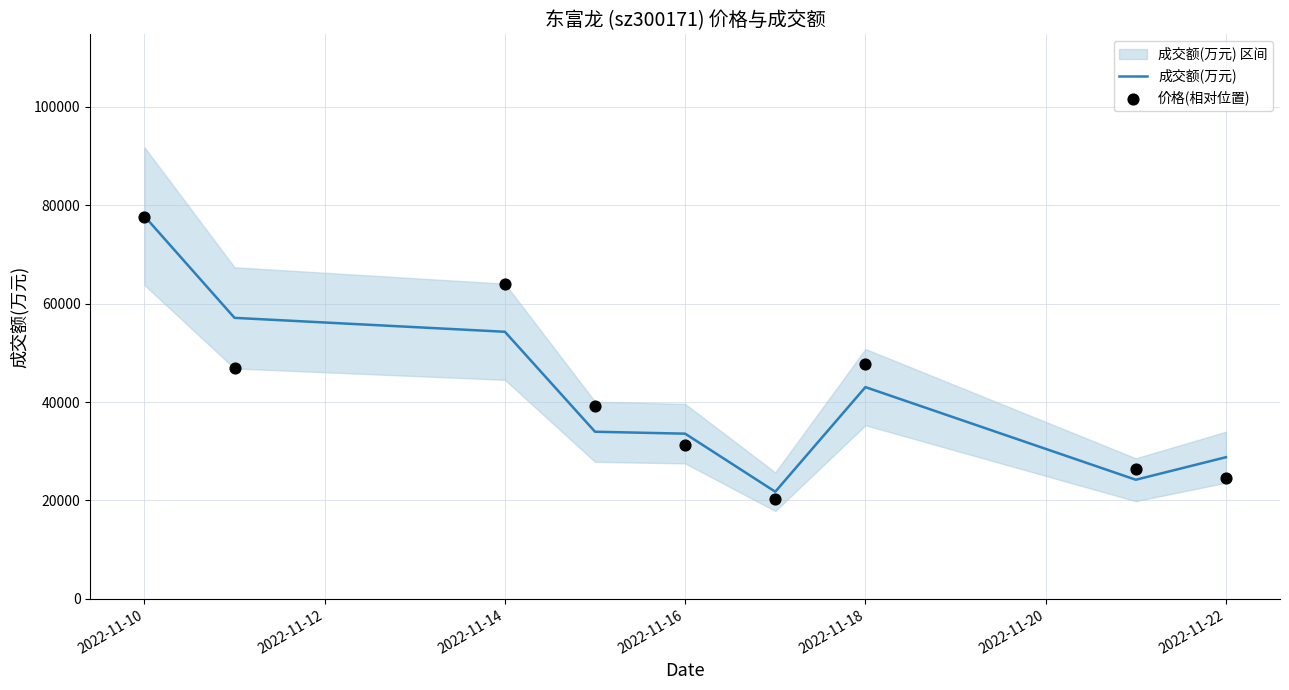

At which label does 成交额(万元) reach its peak?

2022-11-10